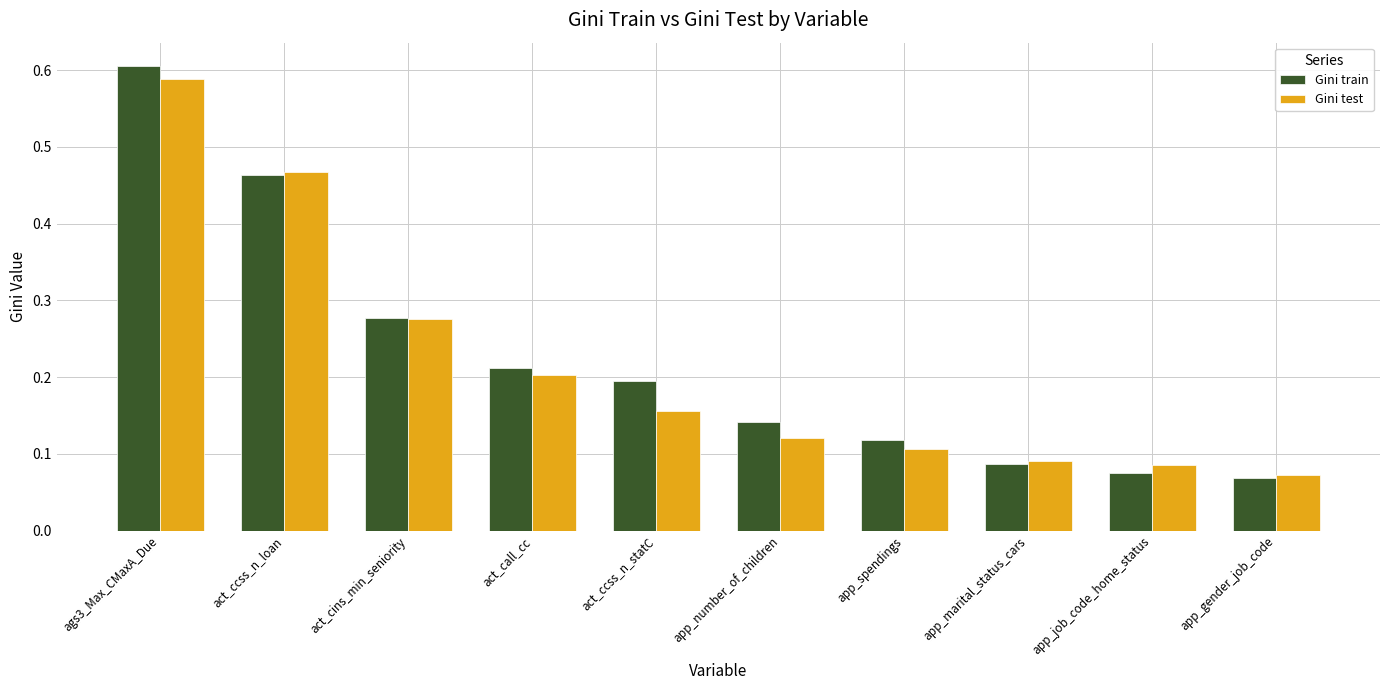

What is the sum of the Gini test values at act_cins_min_seniority and act_ccss_n_loan?

0.7